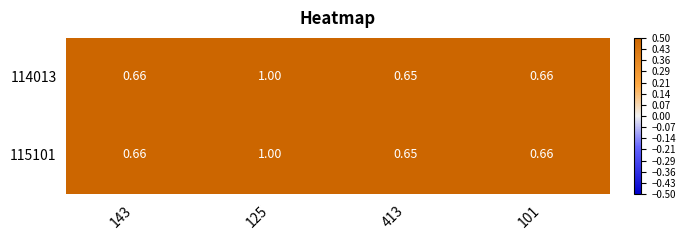

Is the value of 114013 at 125 greater than the value of 115101 at 101?

Yes